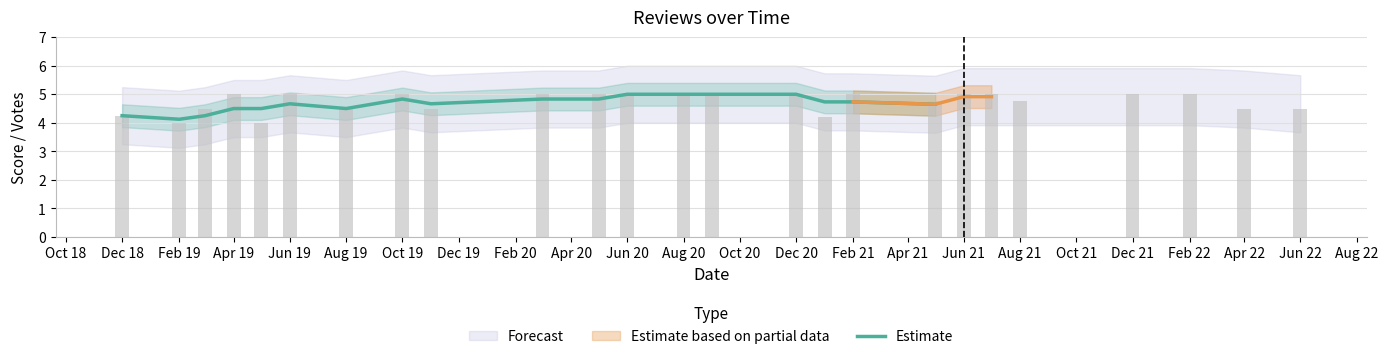

Which label corresponds to the largest value in the chart?

Jun 20